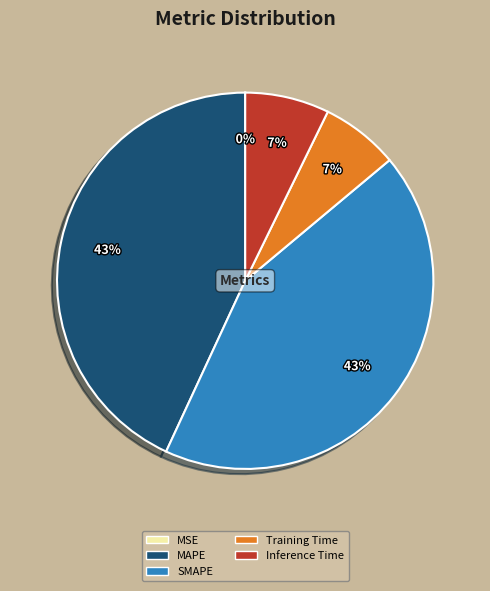

To the nearest percent, what is the difference between the largest and smallest slice percentages?

43%